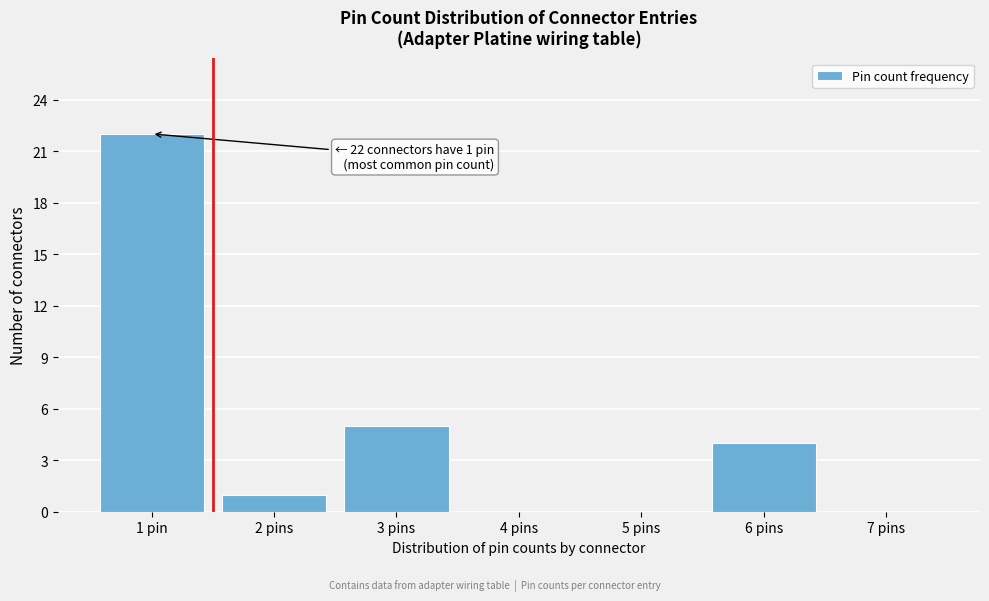

Reading right to left, what are all the values shown in this chart?

7 pins=0	6 pins=4	5 pins=0	4 pins=0	3 pins=5	2 pins=1	1 pin=22